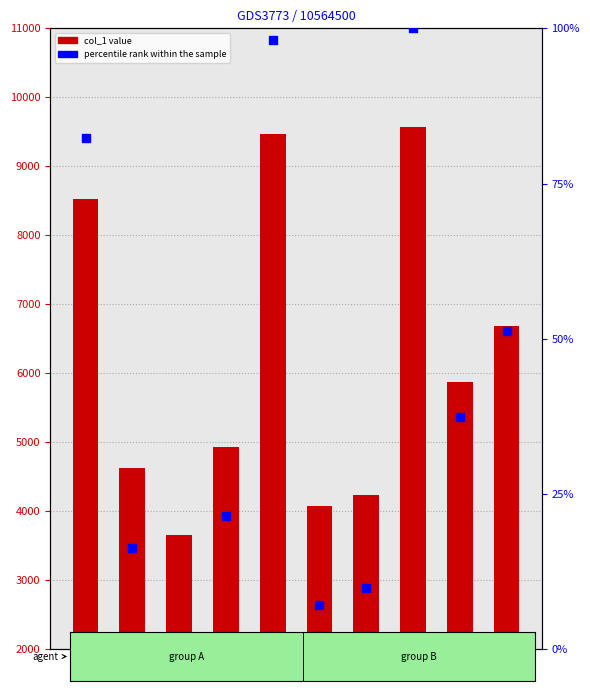

Which series reaches the maximum Y coordinate?

col_1